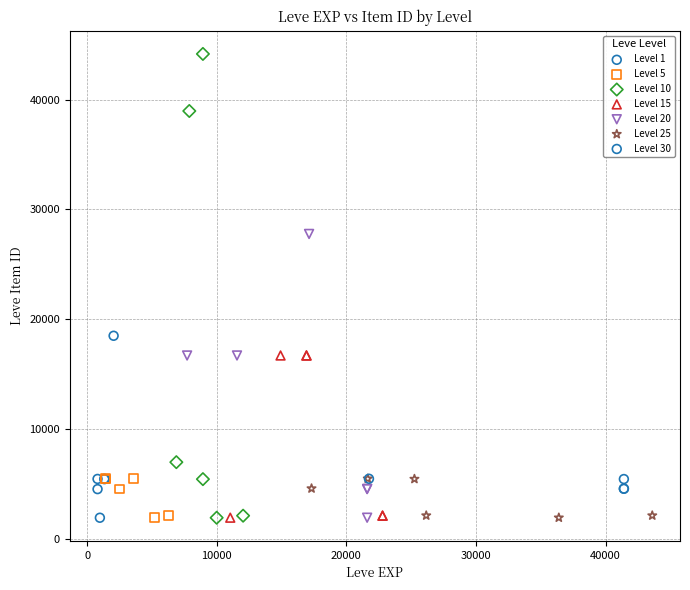

Which series has the widest spread of Y values?

Level 10